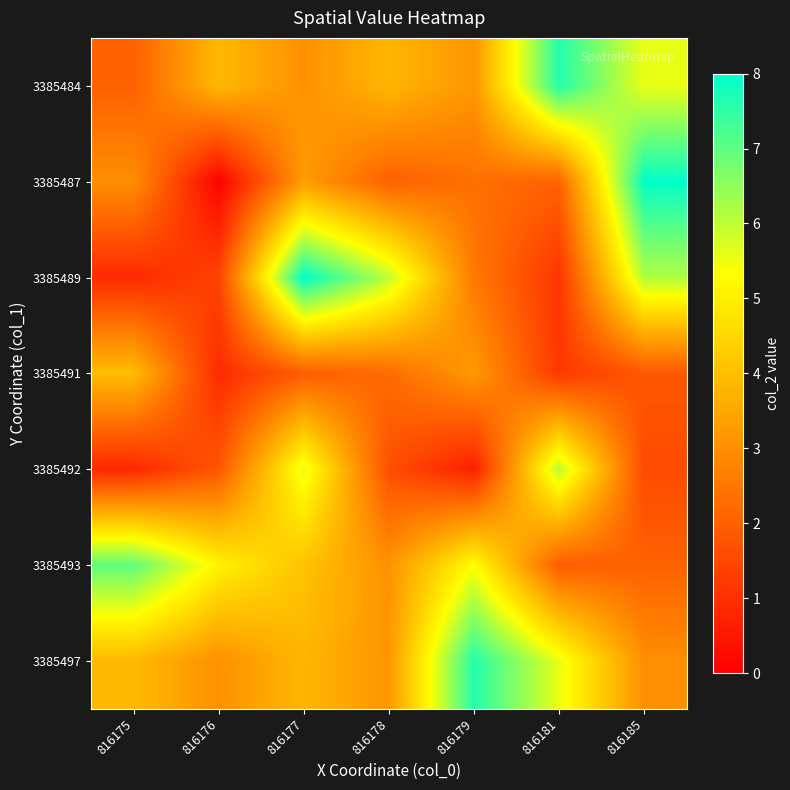

At how many categories does at least one series exceed 6?

6